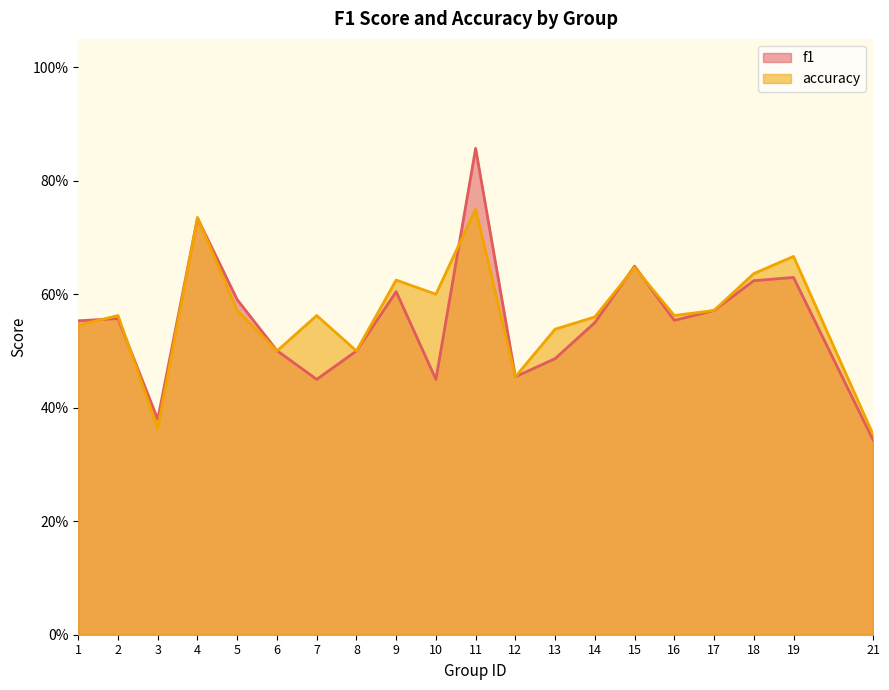

Which category has the lowest value in the f1 series?

21